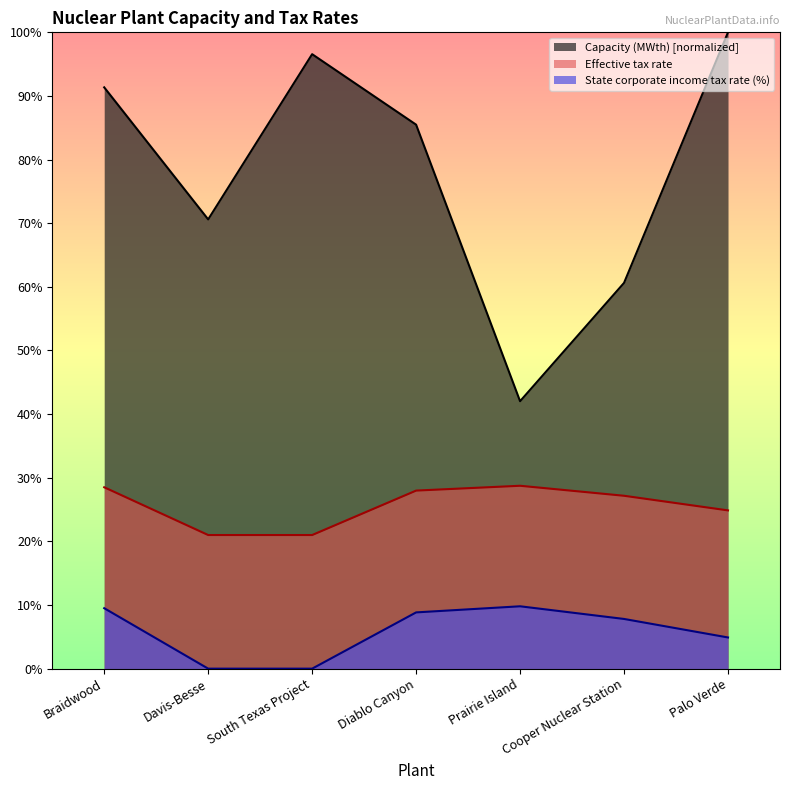

At how many categories does at least one series exceed 0?

7